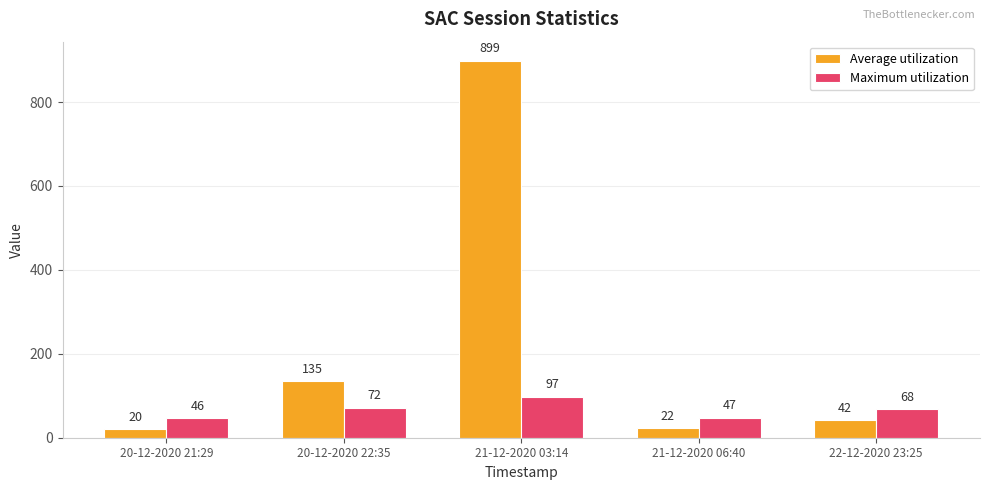

Is the value of Average utilization at 22-12-2020 23:25 greater than the value of Maximum utilization at 21-12-2020 06:40?

No